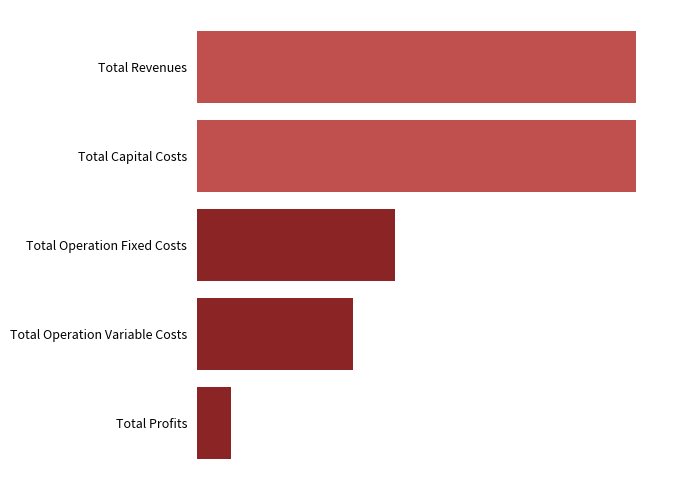

At which label is the value closest to 689791?

Total Operation Fixed Costs